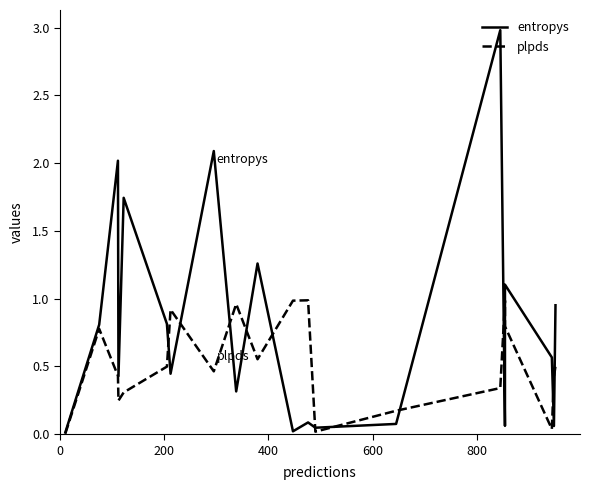

The value of entropys at 9 is 2.1. True or false?

False